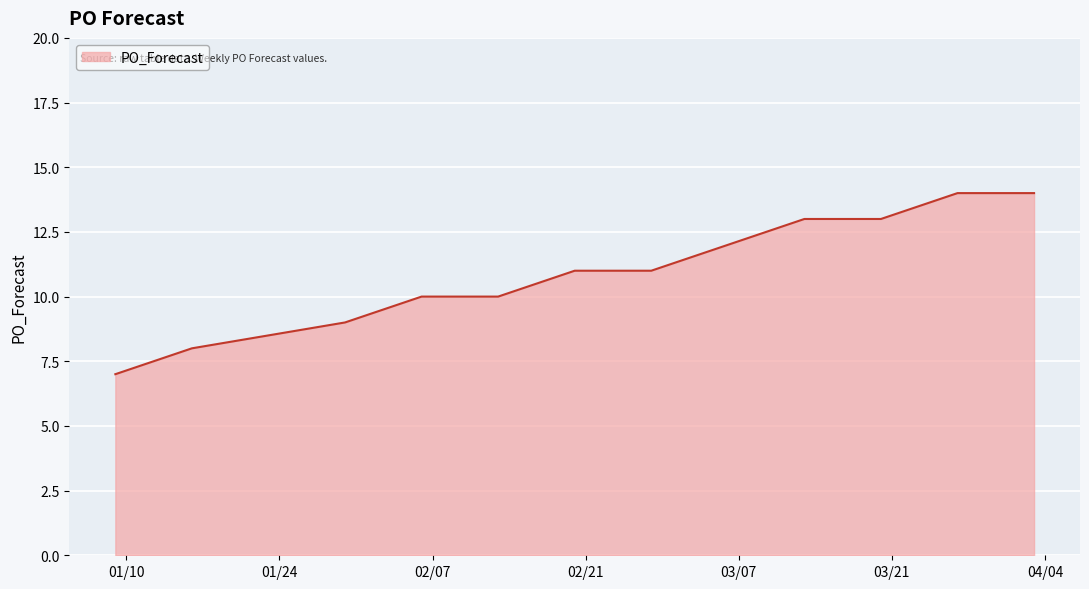

How many values are between 10 and 13?

7